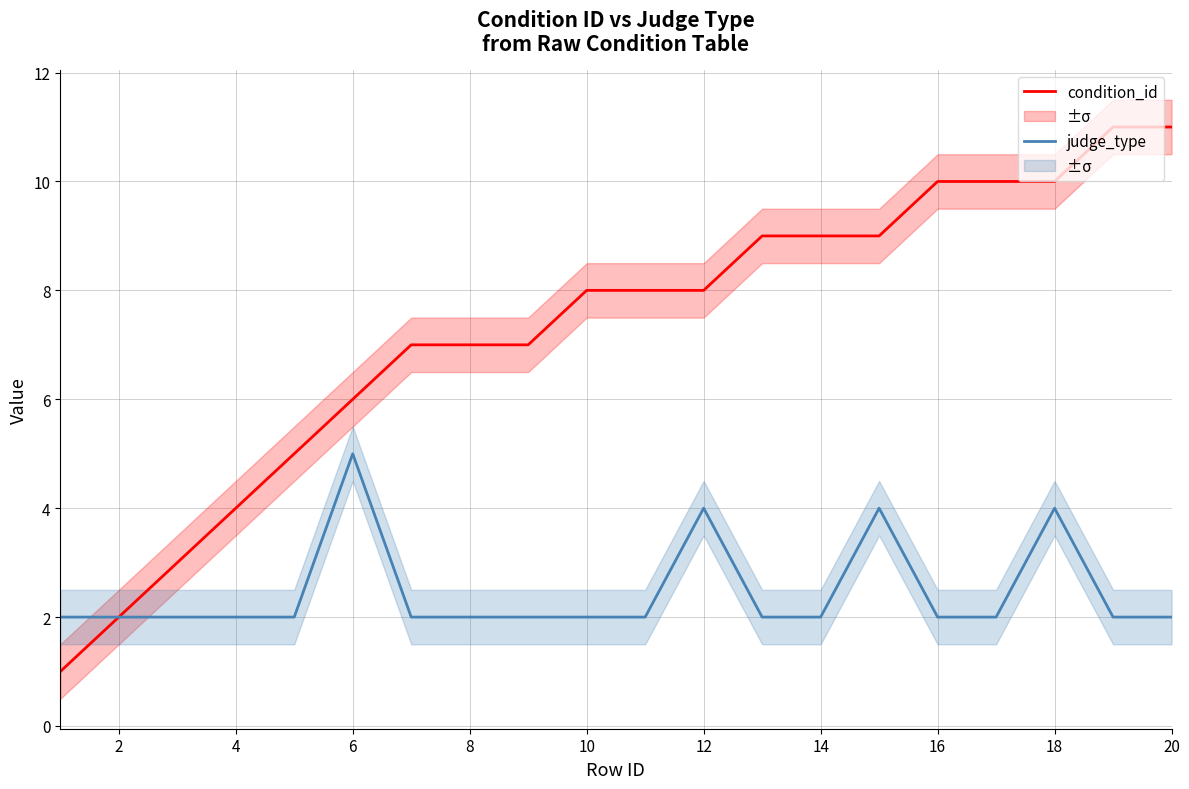

How many values in the condition_id series exceed 8?

8